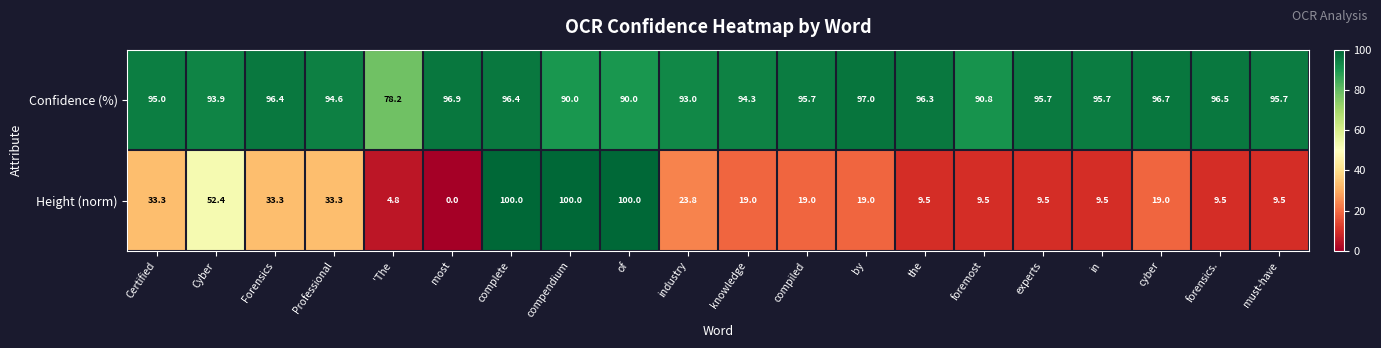

What is the difference between the second highest and second lowest values in the Height (norm) series?

95.2